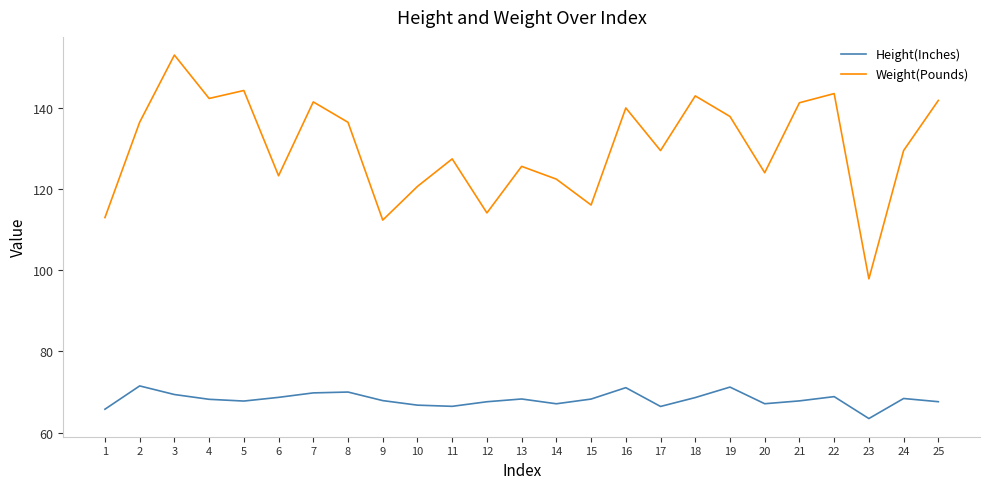

Which series has the largest total across all categories?

Weight(Pounds)